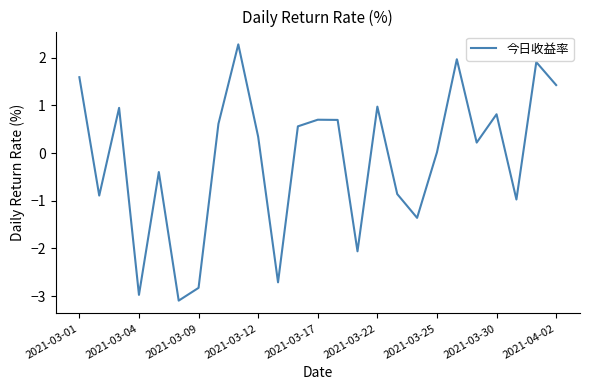

What is the difference between the maximum and minimum values?

5.4